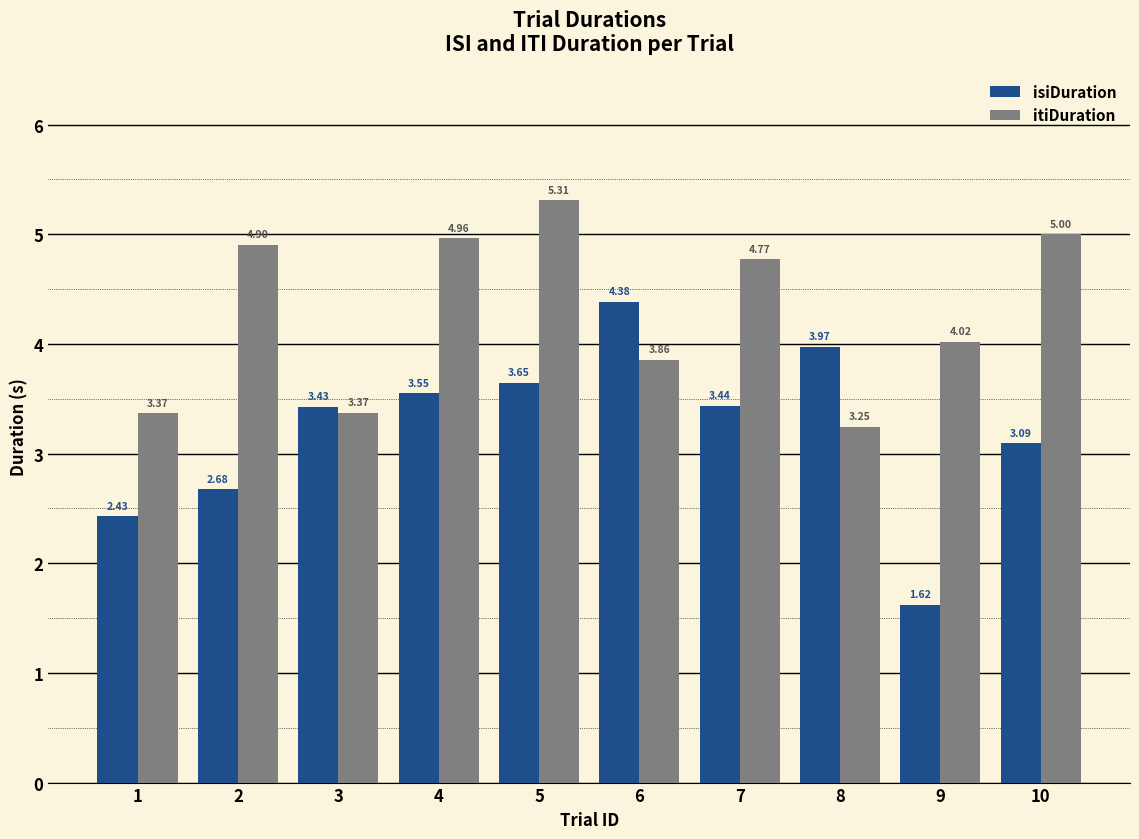

Rank the series at 3 from lowest to highest value.

itiDuration, isiDuration